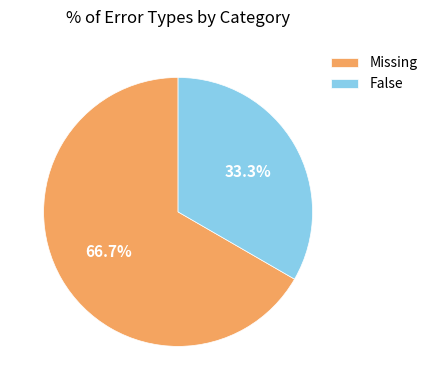

What percentage is the False slice, to the nearest percent?

33%